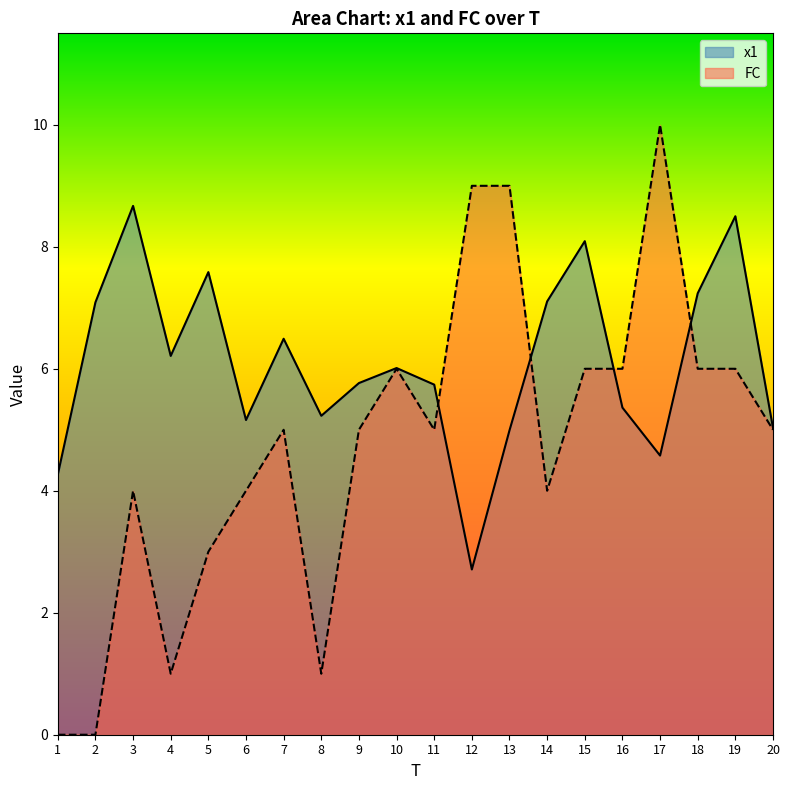

What is the value of the FC point at the 20th from the left?

5.0